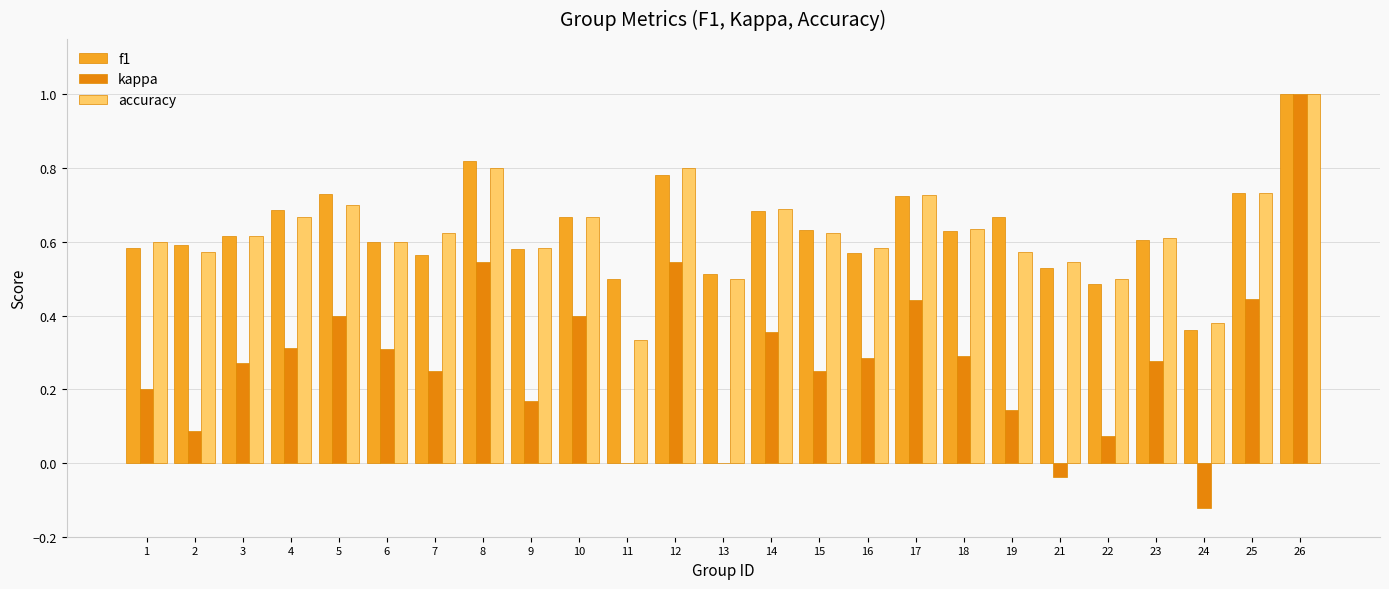

What is the highest value of the accuracy series?

1.0